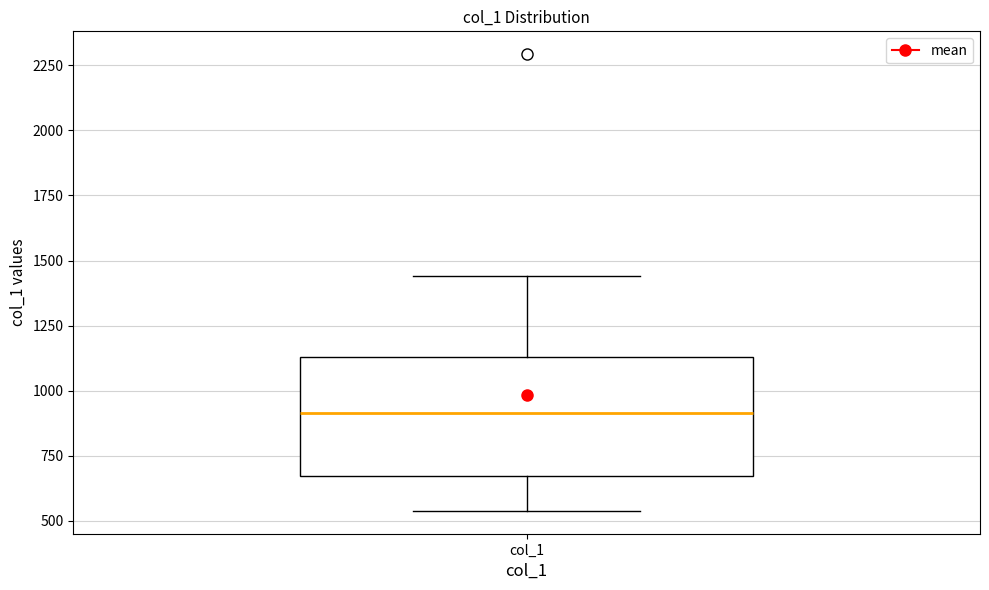

Where is the lower edge of the box for col_1 on the y-axis? The values are not printed on the chart, so give them approximately, as read against the axis.

650